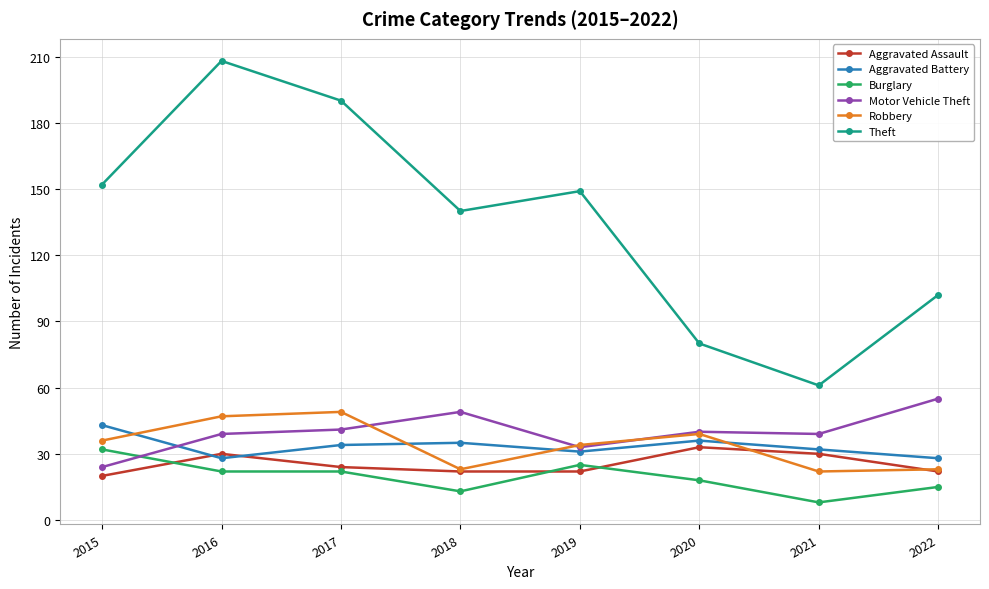

What is the average value of the Robbery series?

34